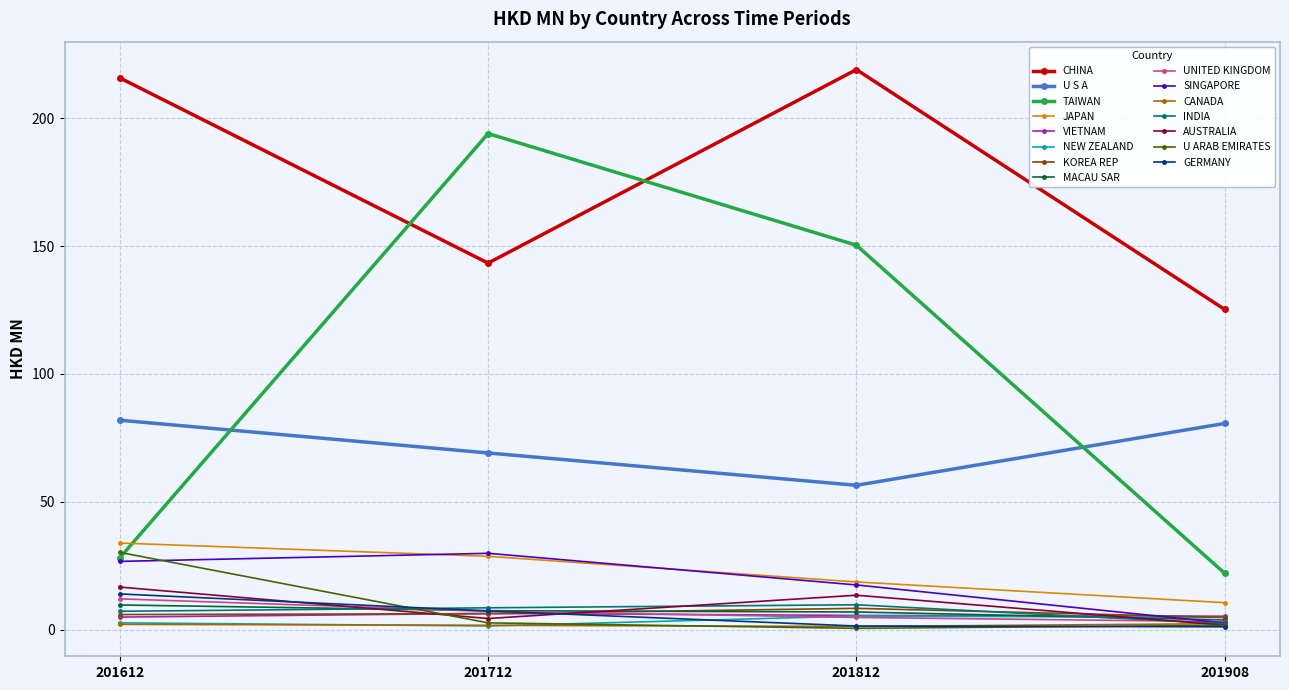

True or false: U S A and NEW ZEALAND cross at least once.

False